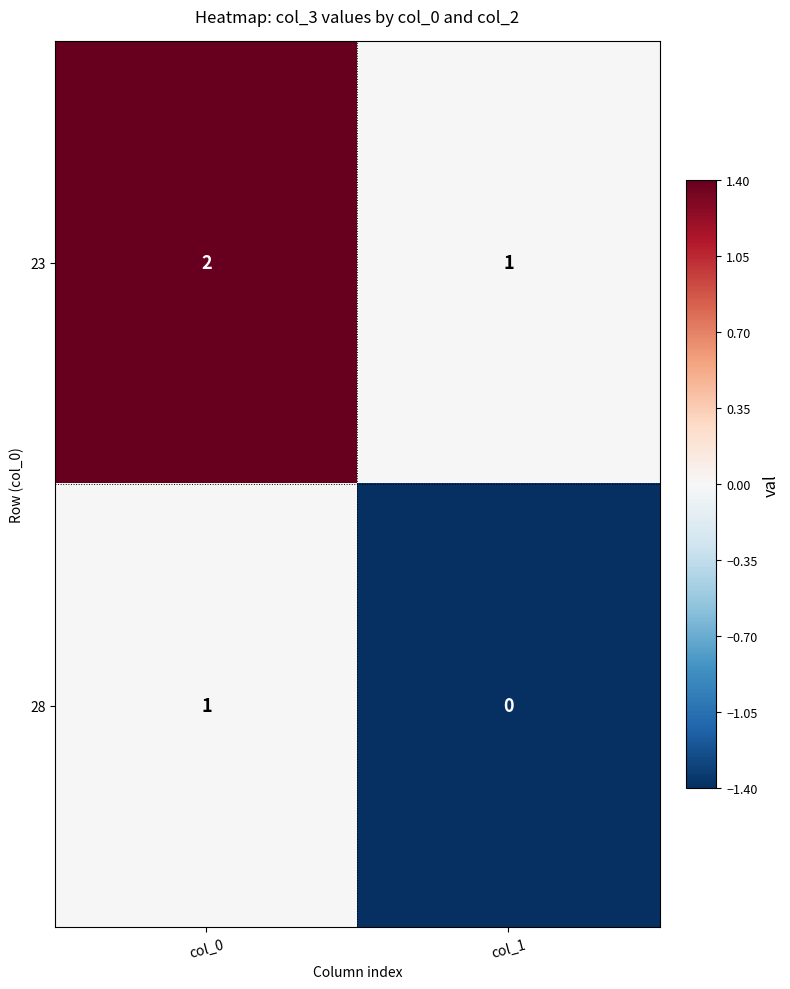

The 28 series shows 2 at col_0. True or false?

False